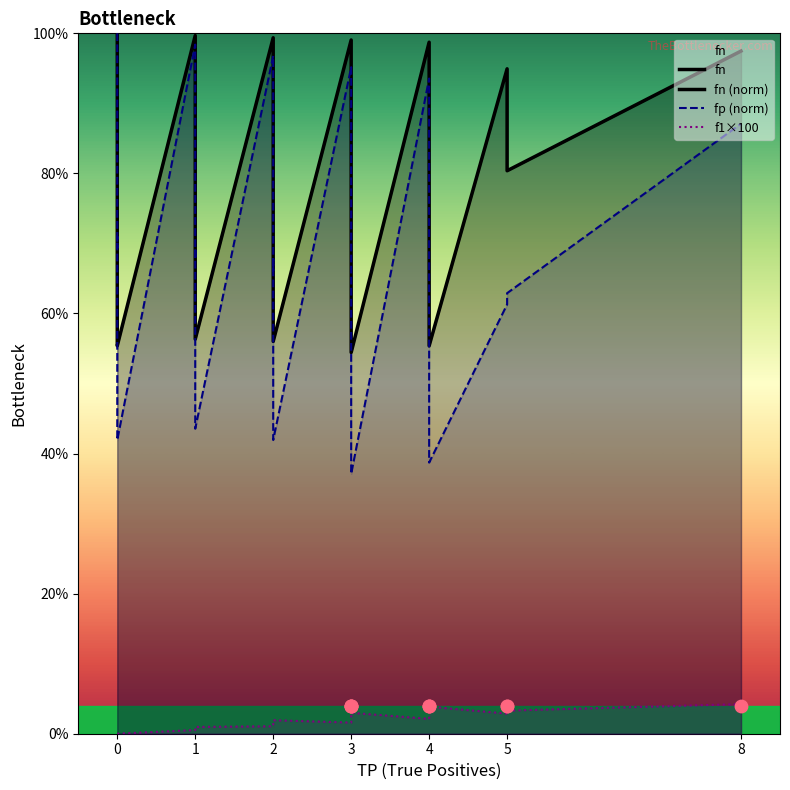

Which series has the largest total across all categories?

fn